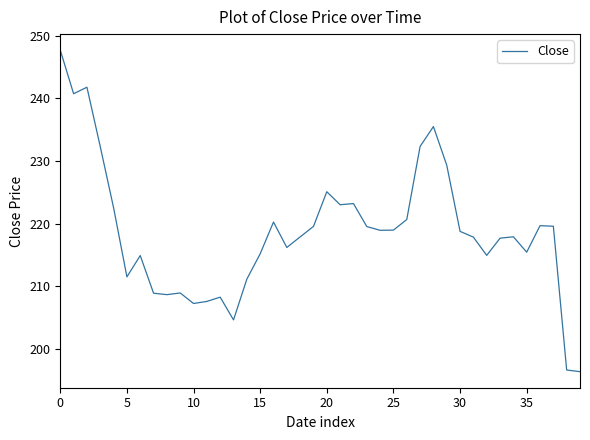

What is the difference between the maximum and minimum values?

51.3